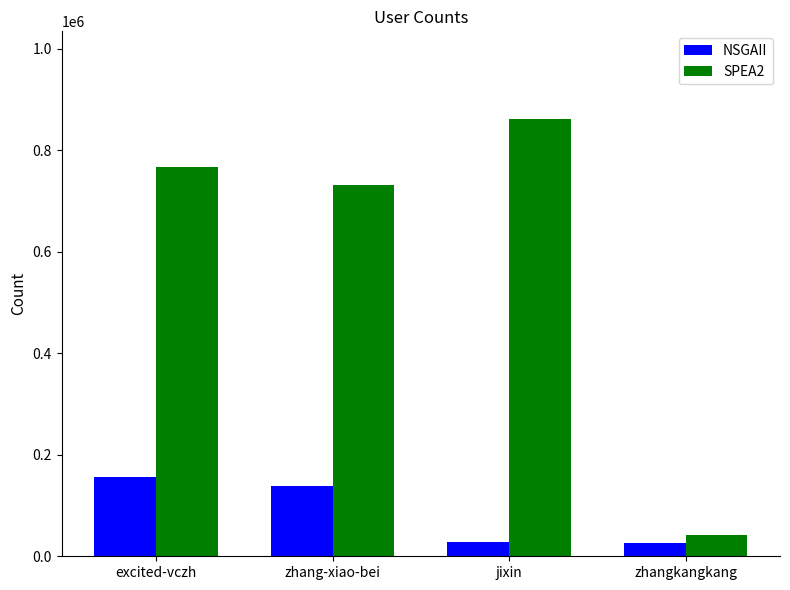

Is the value of NSGAII at excited-vczh greater than the value of SPEA2 at zhangkangkang?

Yes